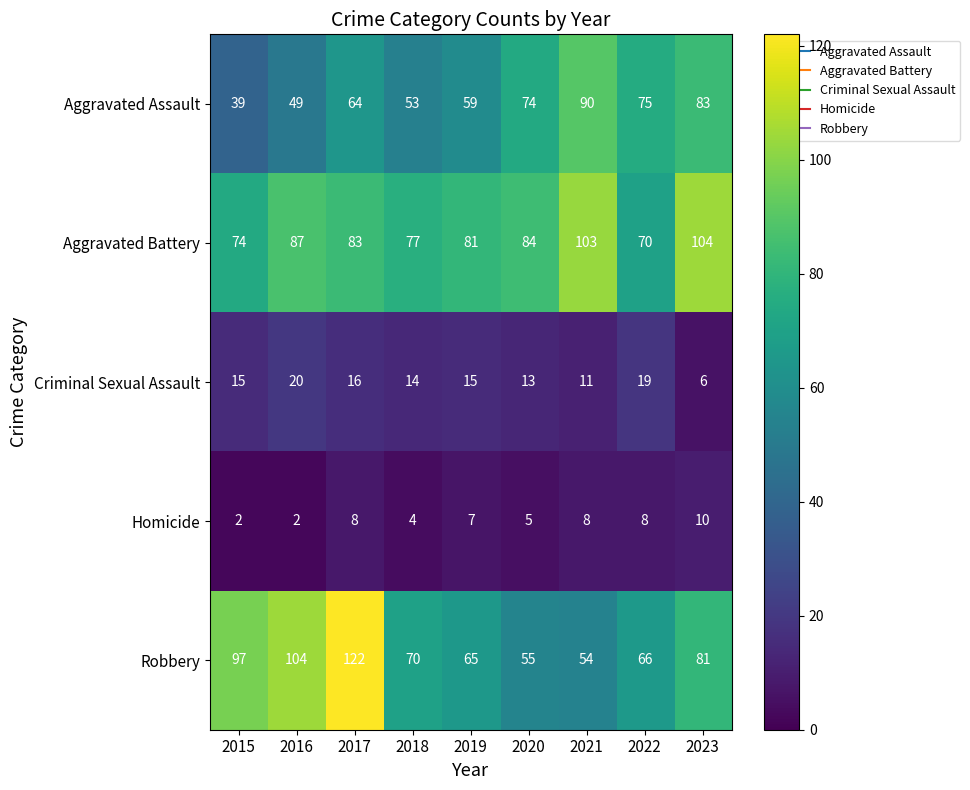

What is the difference between the highest and lowest values at 2023?

98